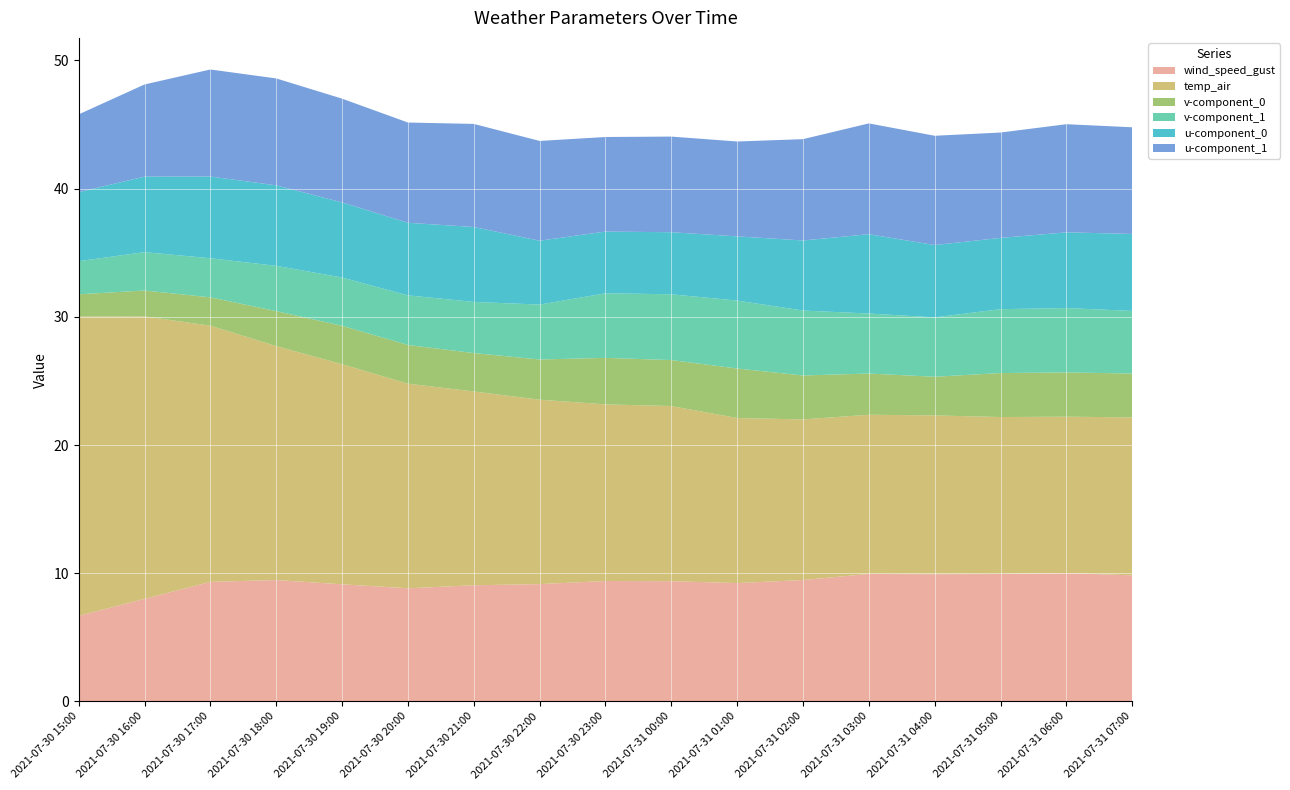

Reading right to left, transcribe all the data shown in this chart.

wind_speed_gust: 9.8	10.0	9.9	9.9	9.9	9.5	9.2	9.4	9.4	9.2	9.1	8.8	9.1	9.5	9.3	8.0	6.7
temp_air: 12.3	12.2	12.2	12.4	12.4	12.5	12.9	13.7	13.8	14.4	15.1	16.0	17.2	18.2	20.0	22.0	23.3
v-component_0: 3.4	3.5	3.4	3.0	3.2	3.4	3.9	3.6	3.6	3.1	3.0	3.0	3.0	2.7	2.2	2.0	1.7
v-component_1: 4.9	5.0	5.0	4.6	4.7	5.1	5.3	5.1	5.0	4.3	4.0	3.9	3.8	3.5	3.0	3.0	2.6
u-component_0: 6.0	5.9	5.6	5.6	6.2	5.5	5.0	4.8	4.8	5.0	5.8	5.7	5.9	6.3	6.4	5.9	5.4
u-component_1: 8.3	8.4	8.2	8.5	8.6	7.9	7.4	7.5	7.4	7.8	8.0	7.8	8.1	8.3	8.3	7.2	6.1